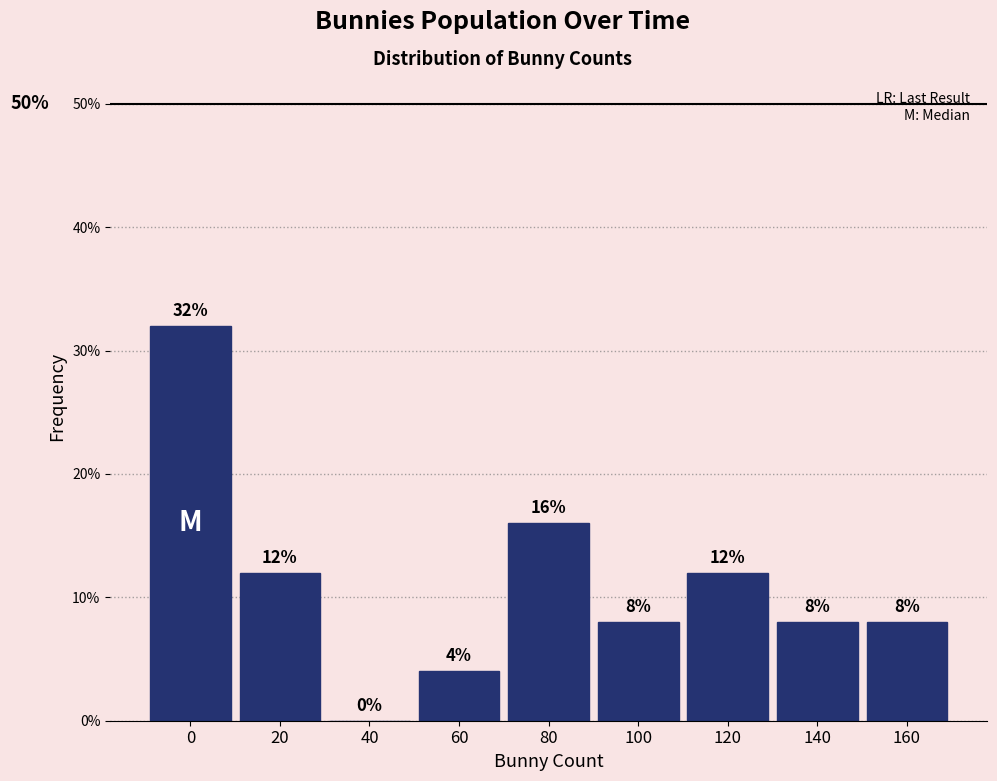

Reading left to right, extract all data points from this chart.

0=32	20=12	40=0	60=4	80=16	100=8	120=12	140=8	160=8